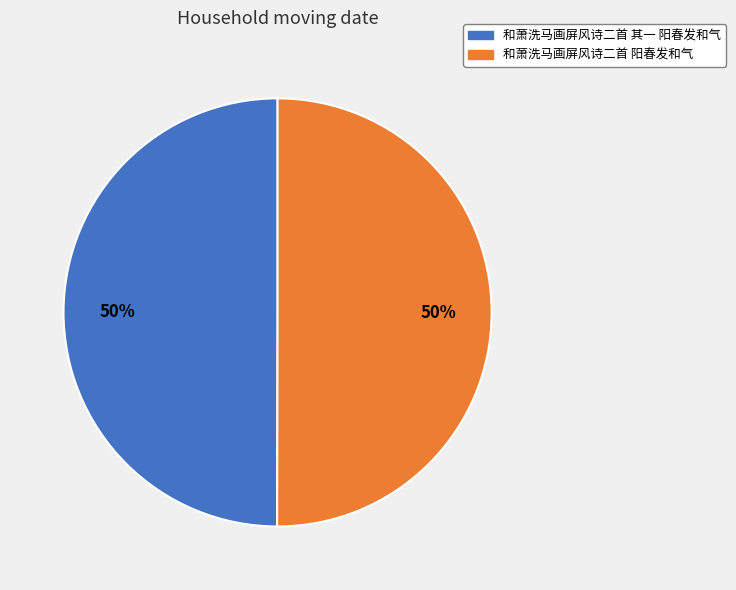

To the nearest percent, what percentage of the pie is 和萧洗马画屏风诗二首 阳春发和气?

50%